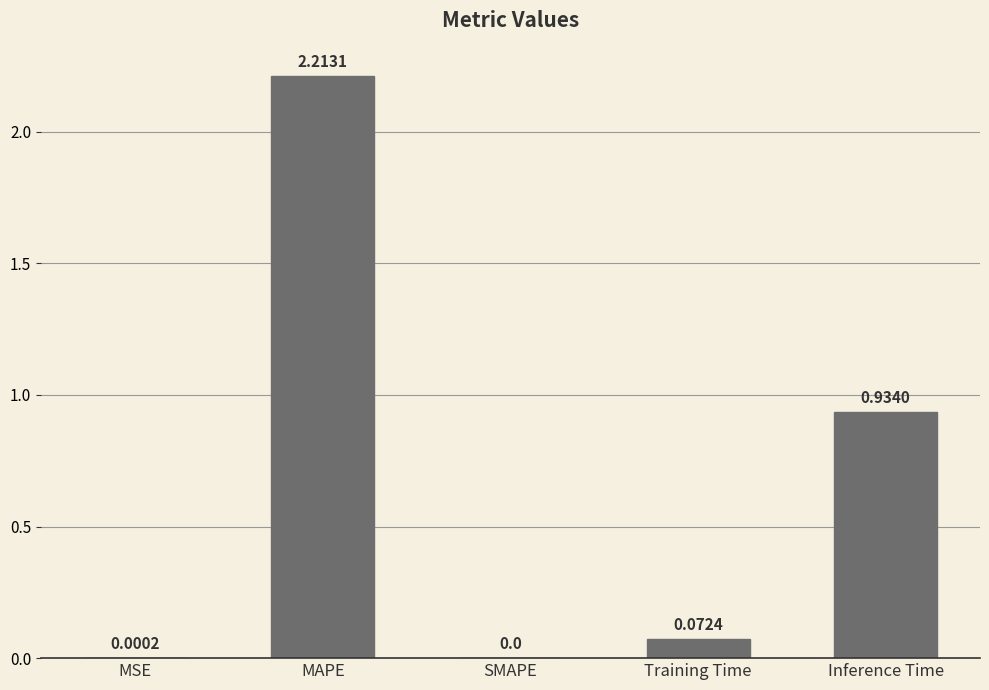

The value at MSE is 0.0. True or false?

True